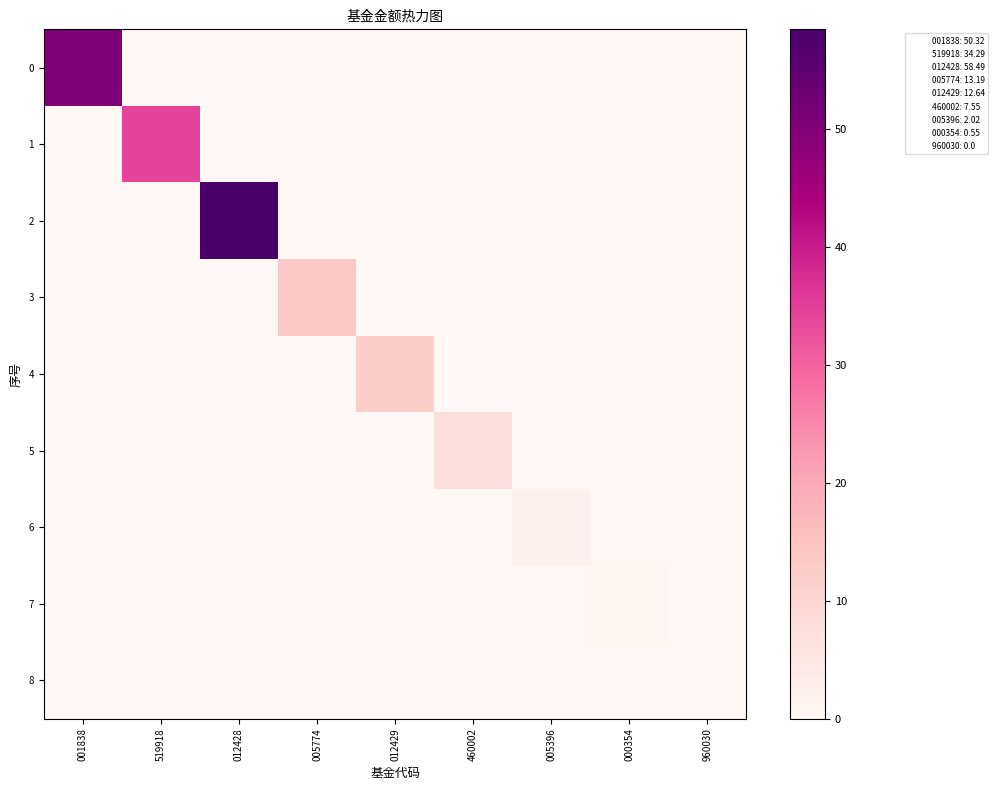

Reading left to right, transcribe all the data shown in this chart.

0: 001838=50.3	519918=0.0	012428=0.0	005774=0.0	012429=0.0	460002=0.0	005396=0.0	000354=0.0	960030=0.0
1: 001838=0.0	519918=34.3	012428=0.0	005774=0.0	012429=0.0	460002=0.0	005396=0.0	000354=0.0	960030=0.0
2: 001838=0.0	519918=0.0	012428=58.5	005774=0.0	012429=0.0	460002=0.0	005396=0.0	000354=0.0	960030=0.0
3: 001838=0.0	519918=0.0	012428=0.0	005774=13.2	012429=0.0	460002=0.0	005396=0.0	000354=0.0	960030=0.0
4: 001838=0.0	519918=0.0	012428=0.0	005774=0.0	012429=12.6	460002=0.0	005396=0.0	000354=0.0	960030=0.0
5: 001838=0.0	519918=0.0	012428=0.0	005774=0.0	012429=0.0	460002=7.5	005396=0.0	000354=0.0	960030=0.0
6: 001838=0.0	519918=0.0	012428=0.0	005774=0.0	012429=0.0	460002=0.0	005396=2.0	000354=0.0	960030=0.0
7: 001838=0.0	519918=0.0	012428=0.0	005774=0.0	012429=0.0	460002=0.0	005396=0.0	000354=0.6	960030=0.0
8: 001838=0.0	519918=0.0	012428=0.0	005774=0.0	012429=0.0	460002=0.0	005396=0.0	000354=0.0	960030=0.0